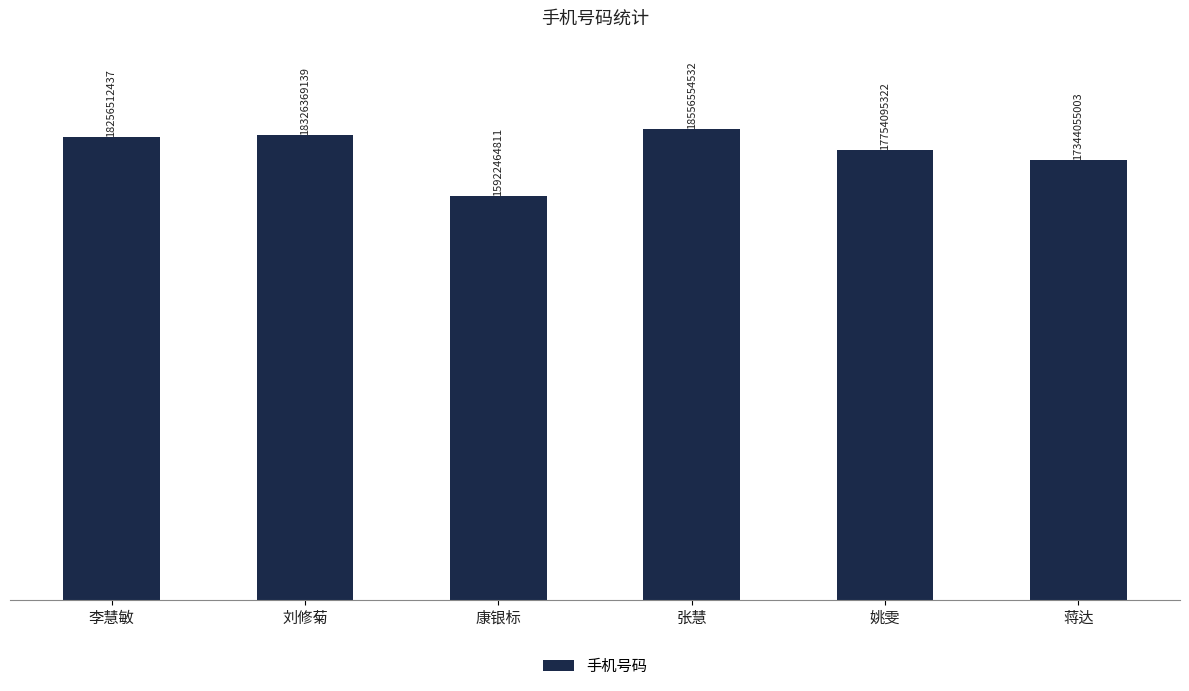

Are the bars horizontal?

No